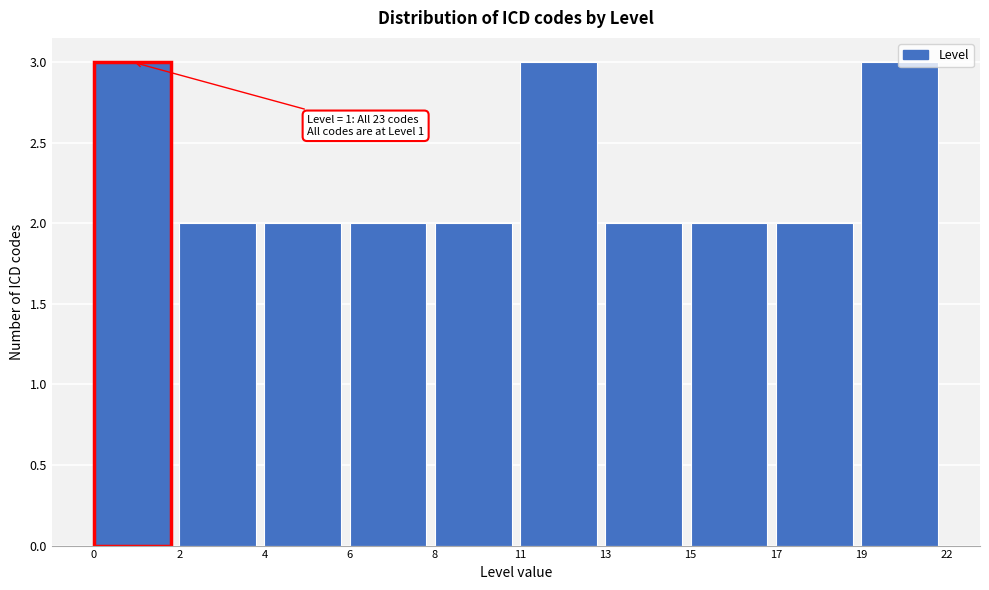

Is it true that the value at 15 is 2?

True